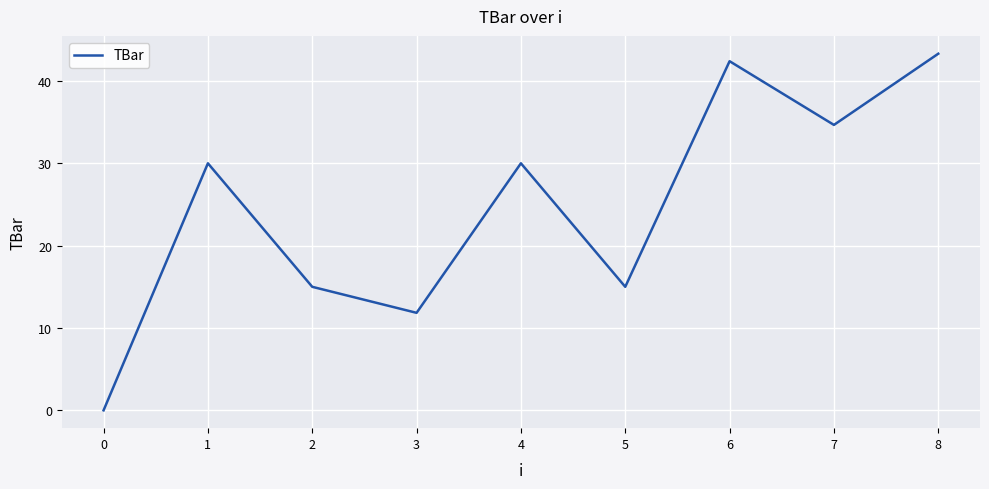

Between 8 and 2, which is larger?

8